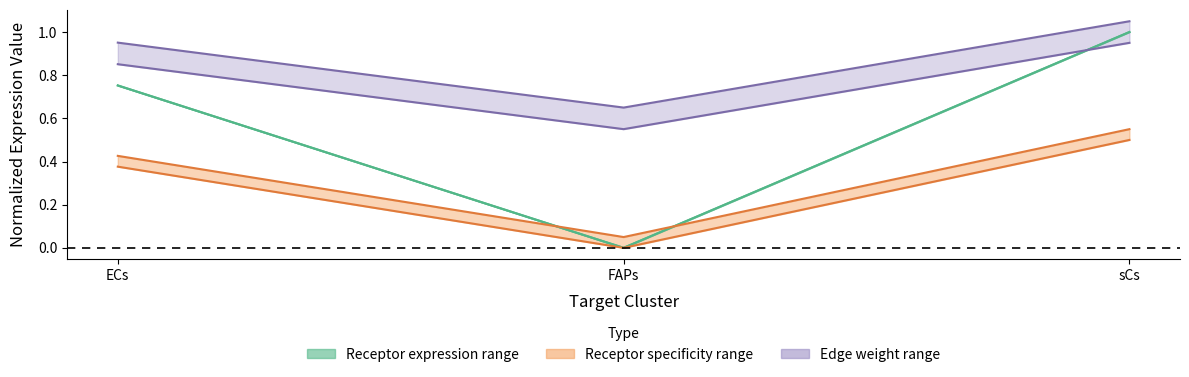

What is the difference between the maximum and minimum values in the Edge average expression weight series?

0.4